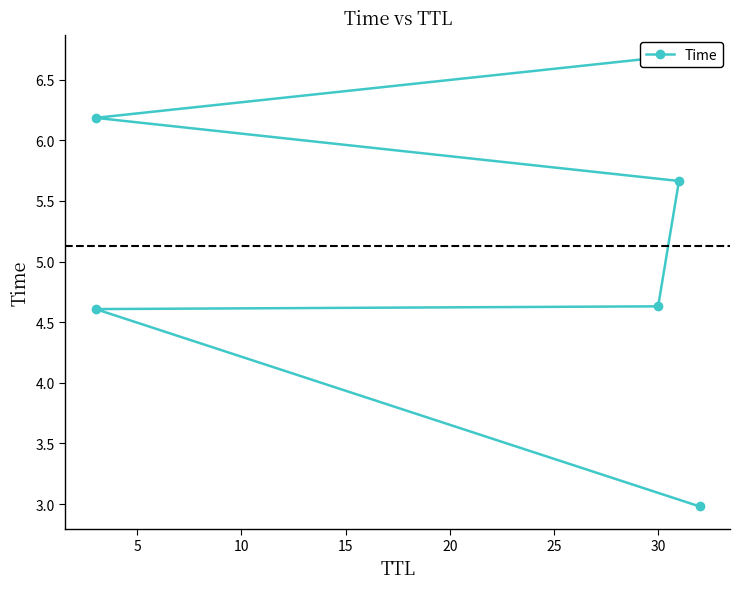

True or false: the data has more than 2 interior local peaks.

False